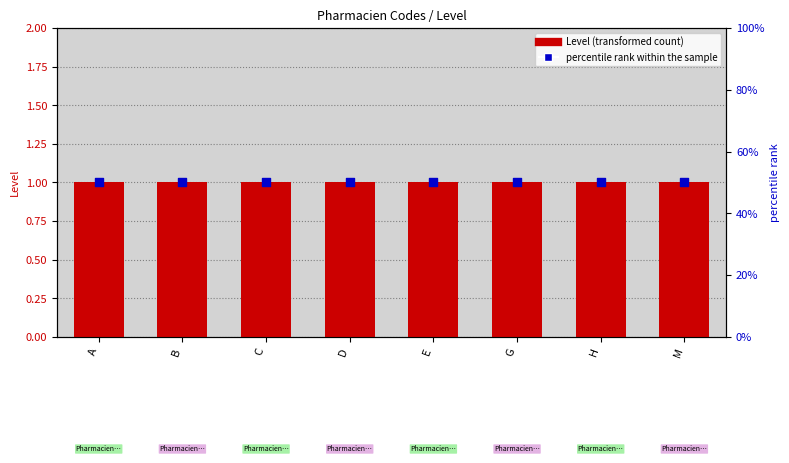

What are all the series names shown in the legend?

Level, percentile rank within the sample